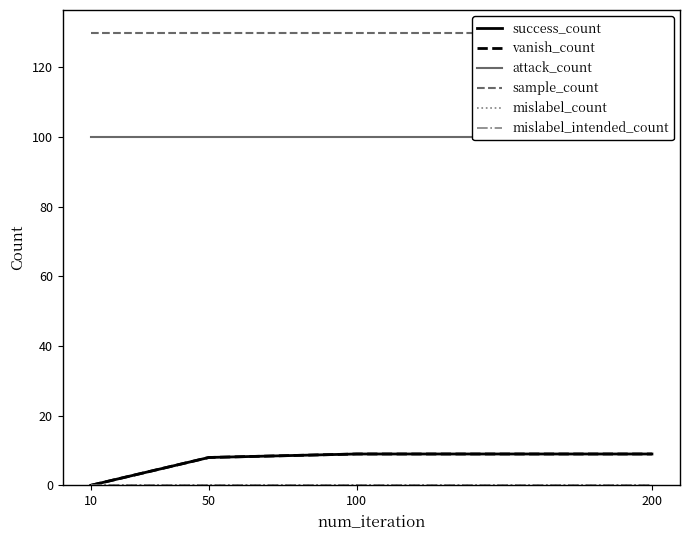

Reading left to right, extract all data points from this chart.

success_count: 10=0	50=8	100=9	200=9
vanish_count: 10=0	50=8	100=9	200=9
attack_count: 10=100	50=100	100=100	200=100
sample_count: 10=130	50=130	100=130	200=130
mislabel_count: 10=0	50=0	100=0	200=0
mislabel_intended_count: 10=0	50=0	100=0	200=0